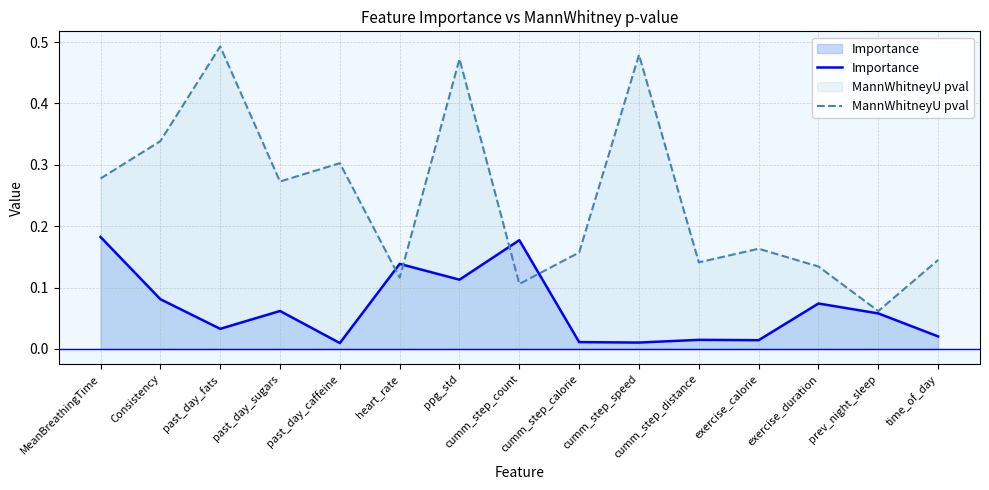

At which category does MannWhitneyU pval reach its first local valley?

past_day_sugars